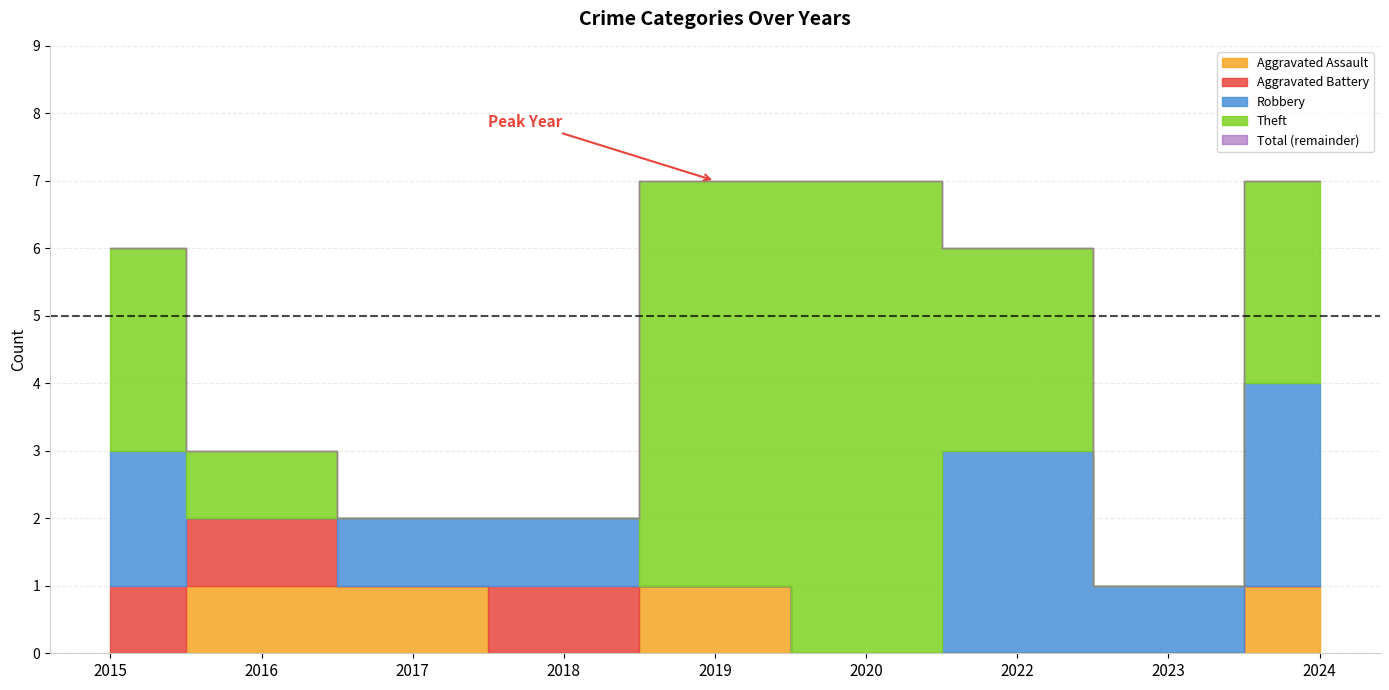

Reading right to left, what are all the values shown in this chart?

Aggravated Assault: 1	0	0	0	1	0	1	1	0
Aggravated Battery: 0	0	0	0	0	1	0	1	1
Robbery: 3	1	3	0	0	1	1	0	2
Theft: 3	0	3	7	6	0	0	1	3
Total: 7	1	6	7	7	2	2	3	6